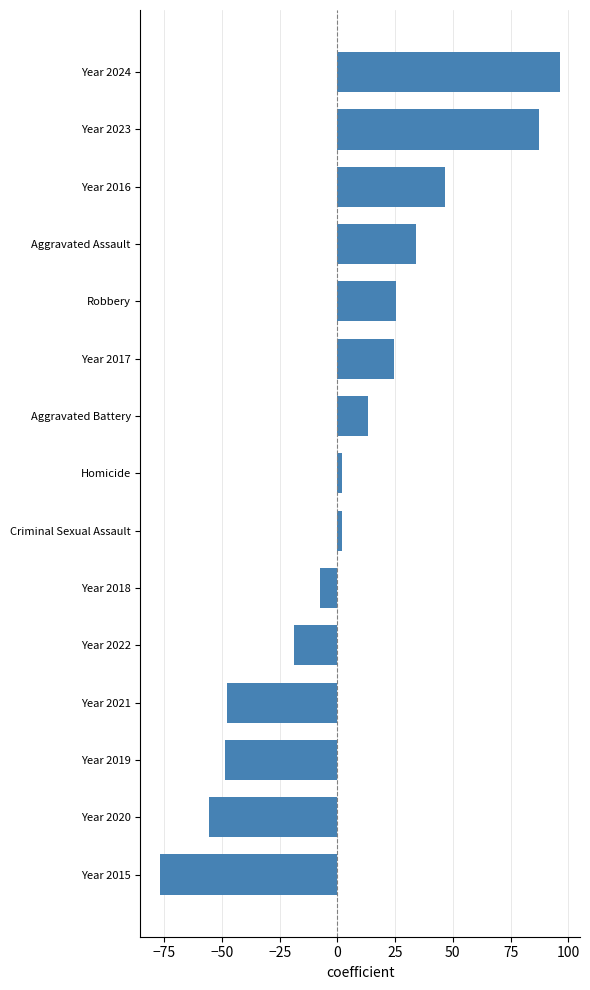

What is the change in value from Year 2020 to Aggravated Assault?

+89.6